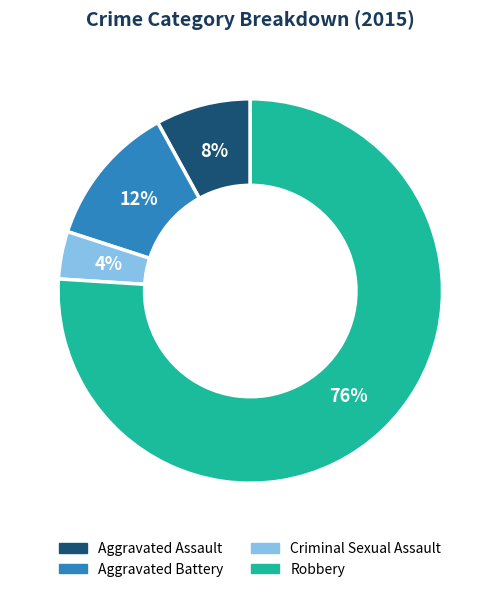

To the nearest percent, what is the difference between the largest and smallest slice percentages?

72%